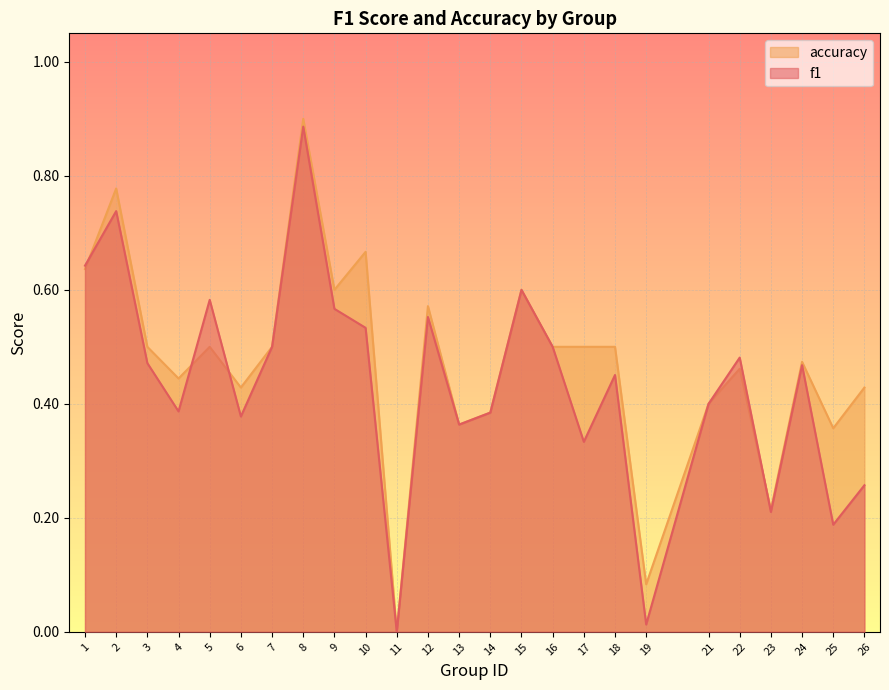

Where do f1 and accuracy first cross each other?

1 and 2